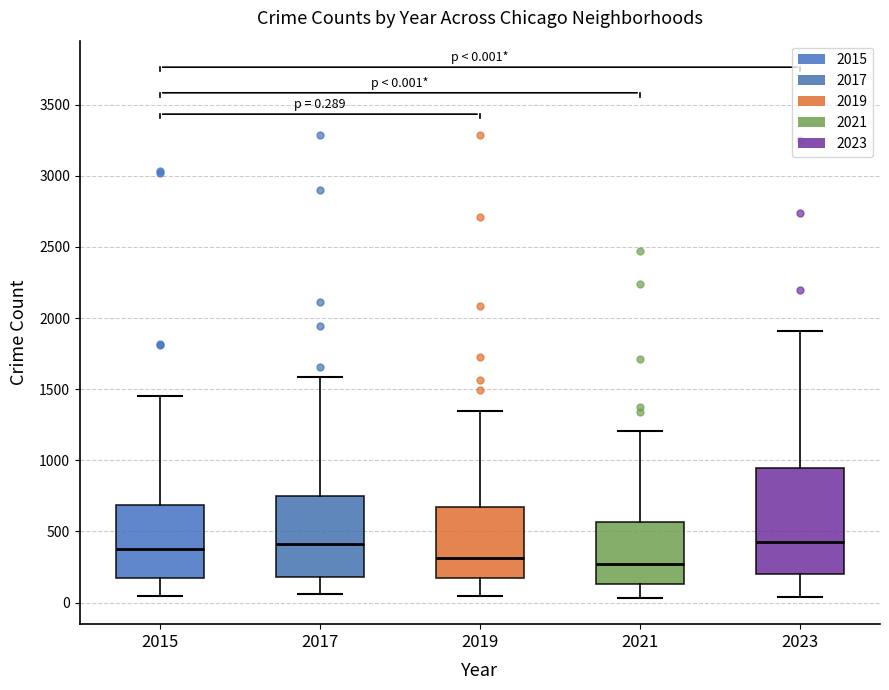

Comparing the boxes themselves (not the whiskers), which one is the tallest?

2023